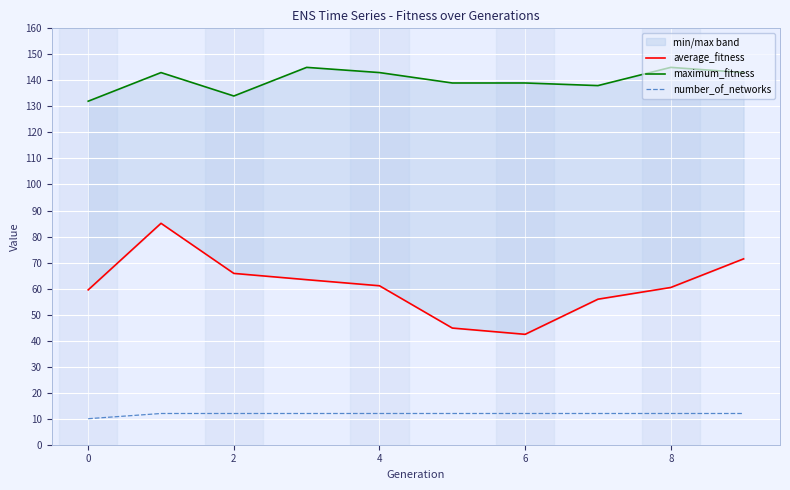

True or false: maximum_fitness and average_fitness intersect in this chart.

False